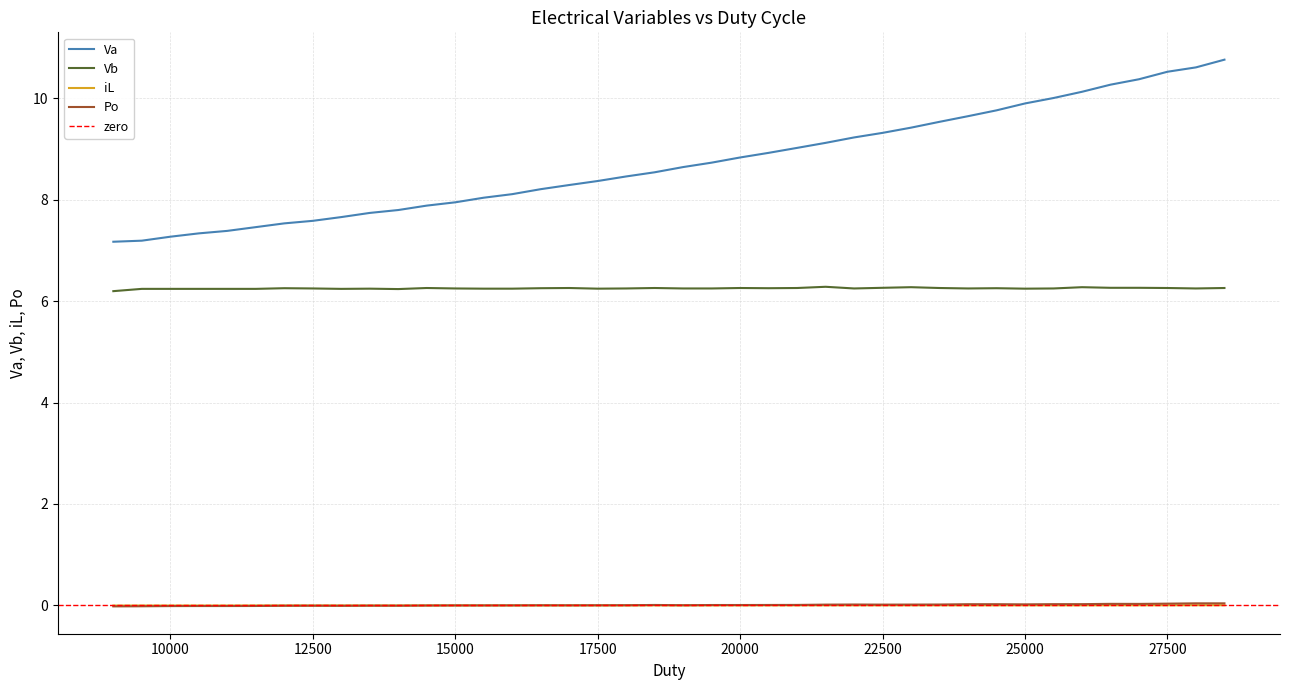

What is the lowest value of the Va series?

7.2